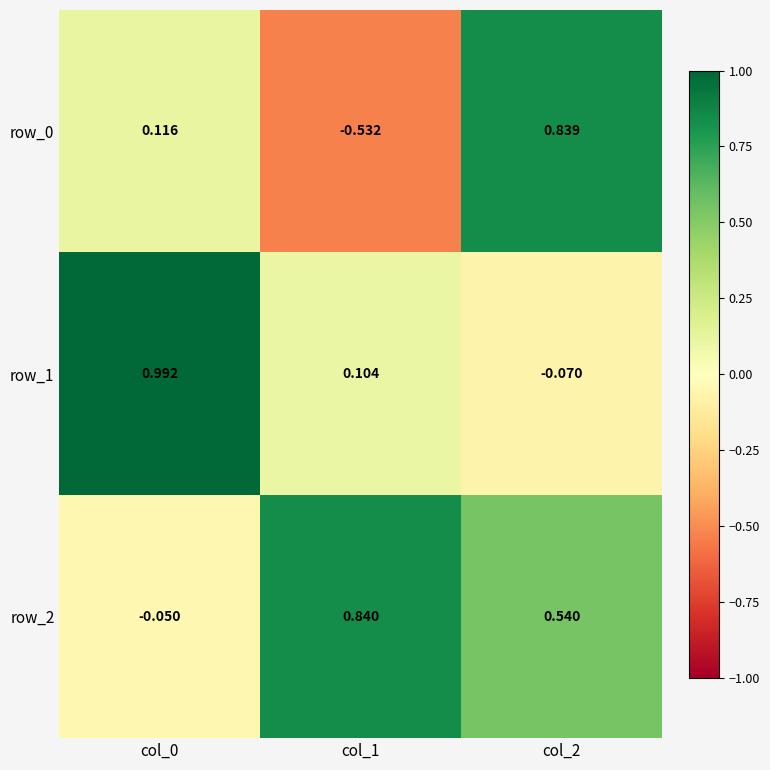

What is the total value across all series at col_0?

1.1